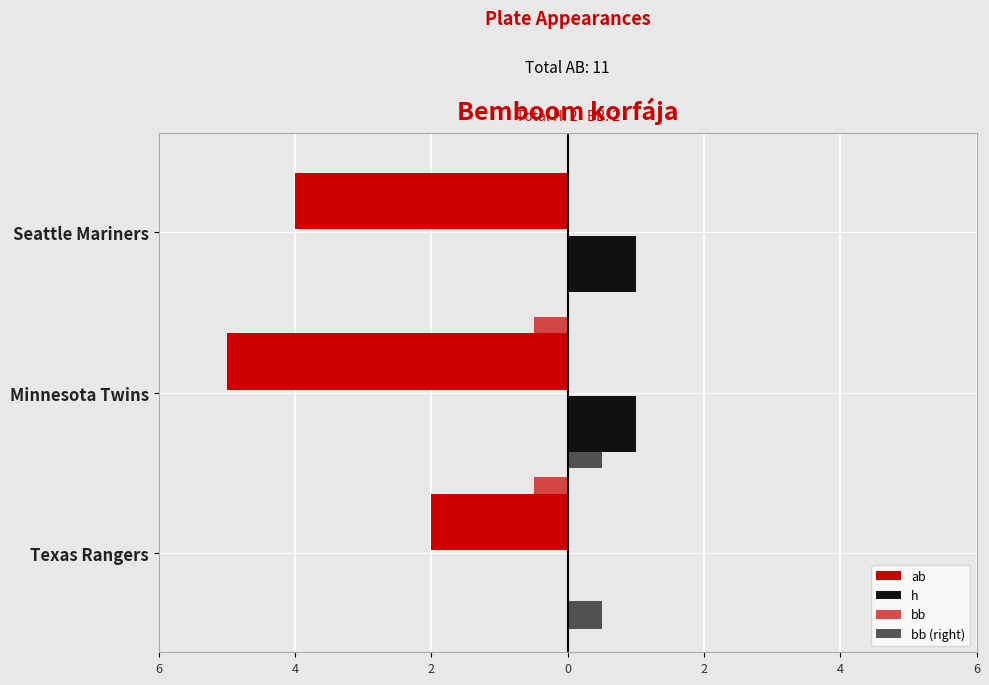

Rank the series by their maximum value, from highest to lowest.

h, bb (right), bb, ab